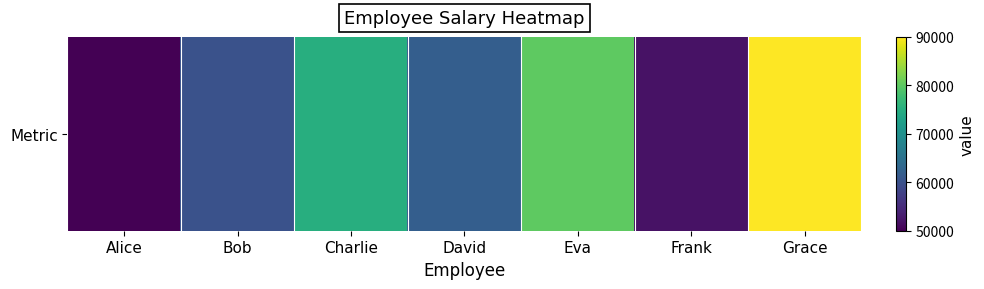

The value at Eva is 80000. True or false?

True